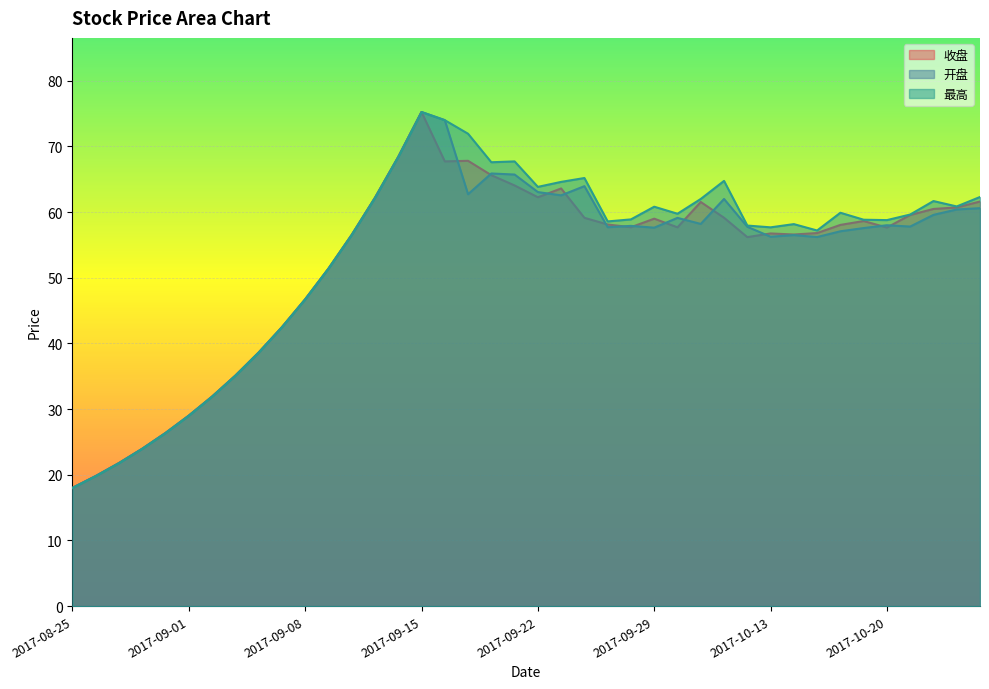

At which category is the sum across all series the highest?

2017-09-15